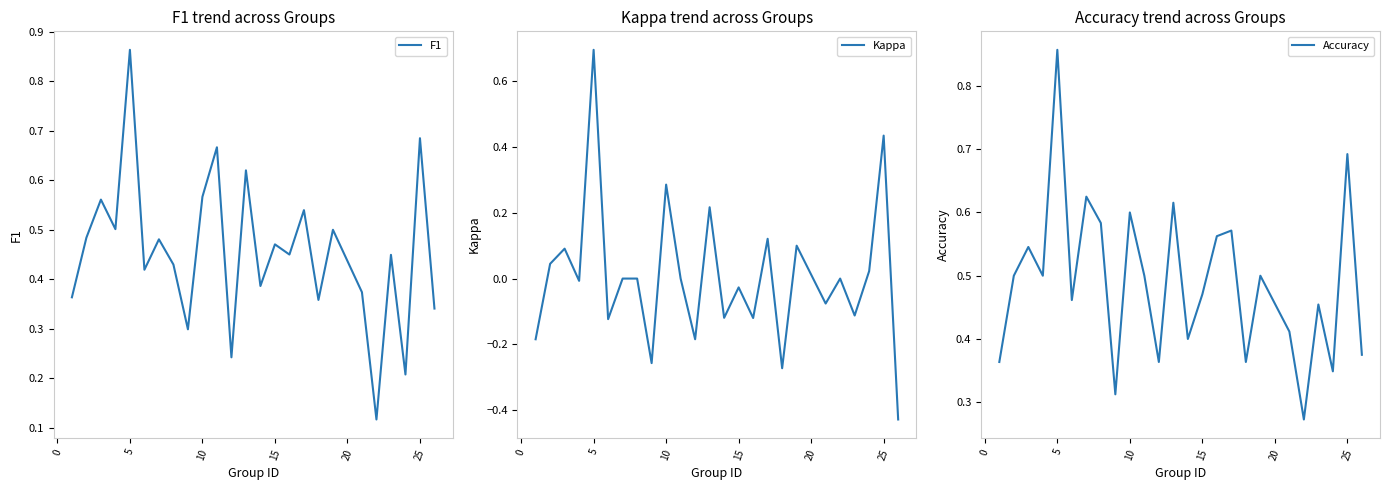

Rank the series by their maximum value, from lowest to highest.

Kappa, Accuracy, F1